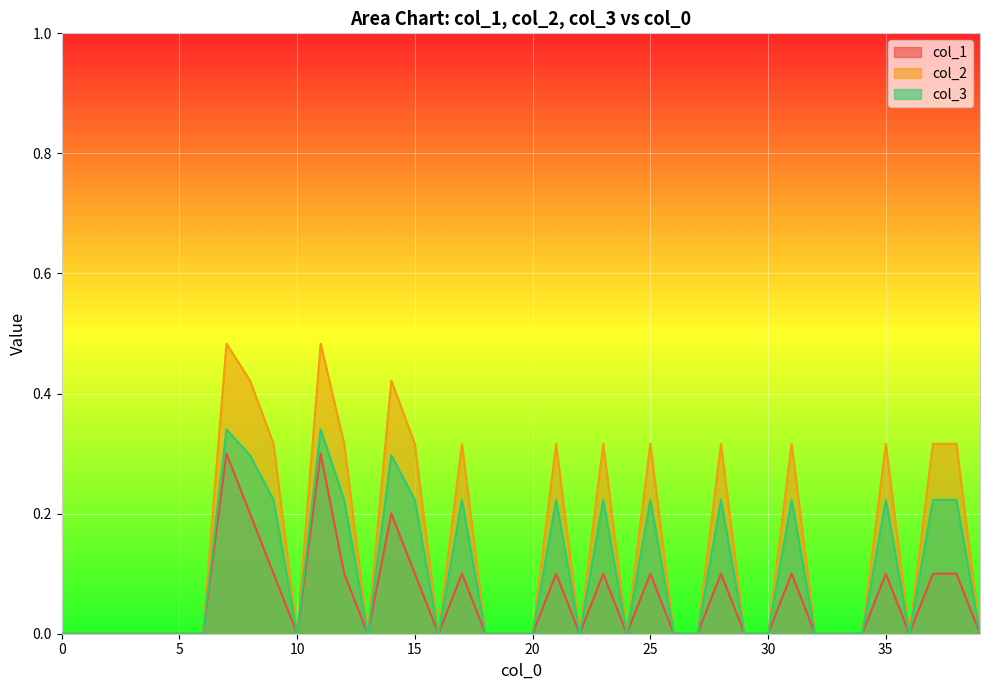

True or false: col_1 has a value of 0.0 at 32.

True